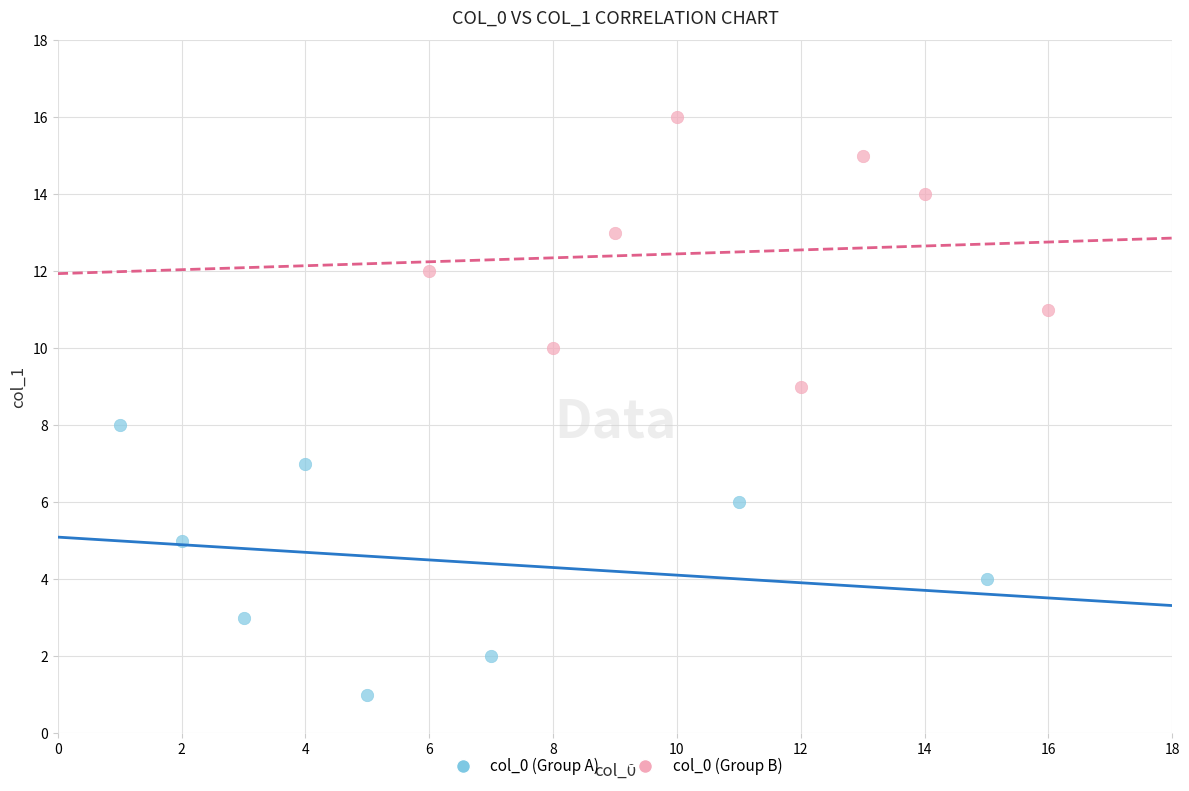

What are all the series names shown in the legend?

col_0 (Group A), col_0 (Group B)